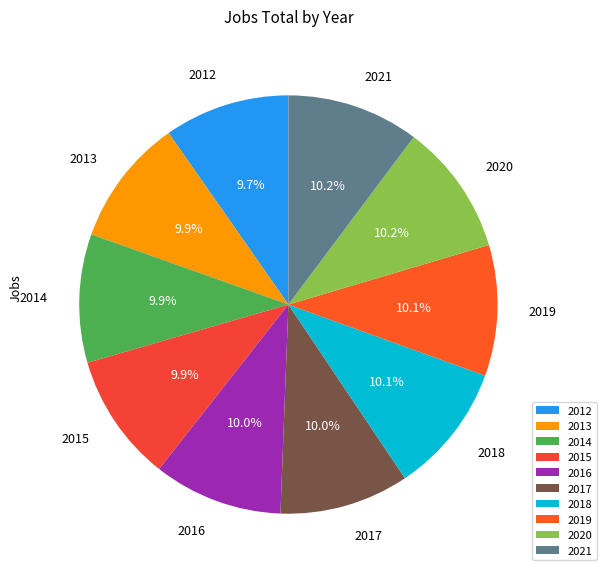

Is there any slice that represents more than half of the pie?

No